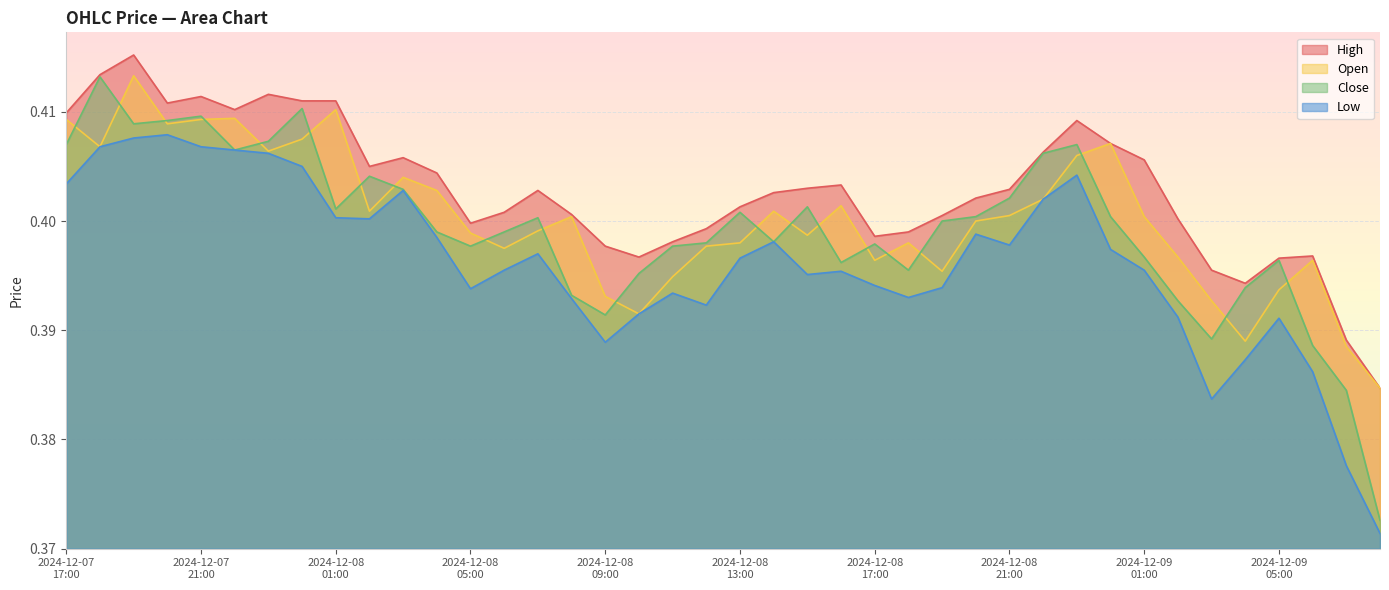

True or false: Open and High cross at least once.

False